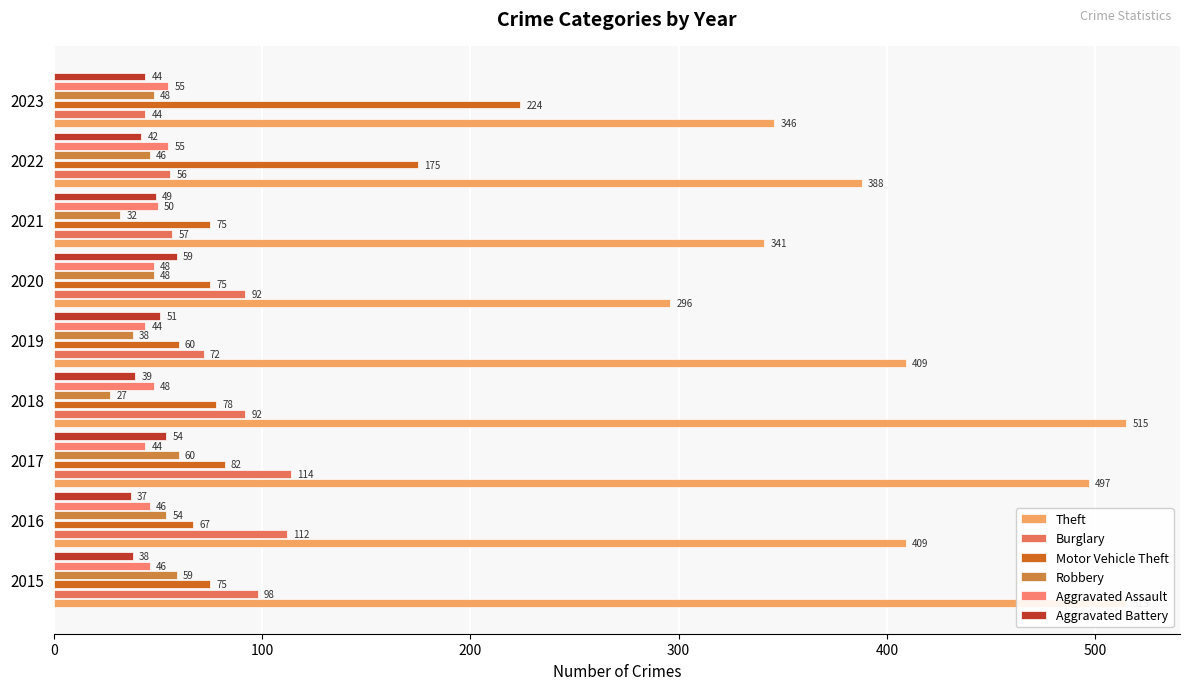

What is the maximum value shown in the chart?

515